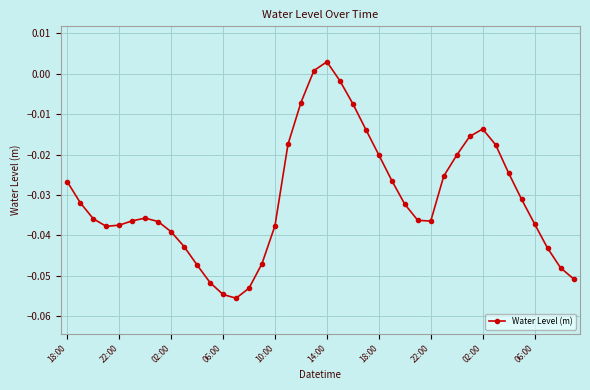

What is the sum of all values?

-1.2